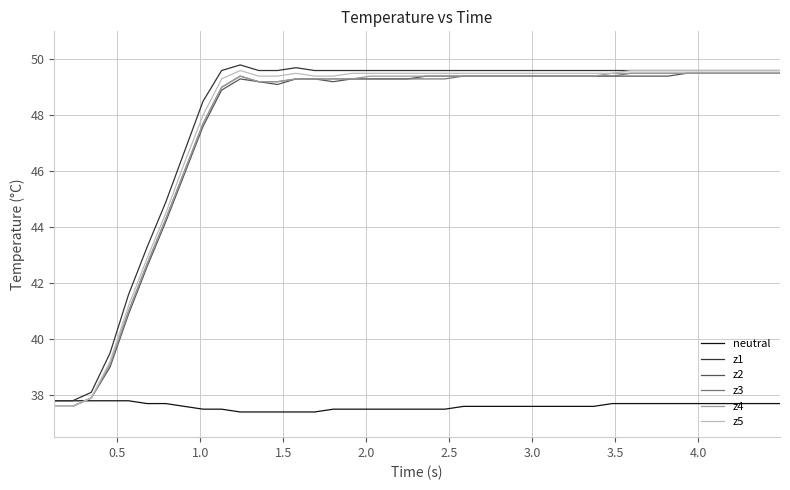

What is the minimum value for z2?

37.6